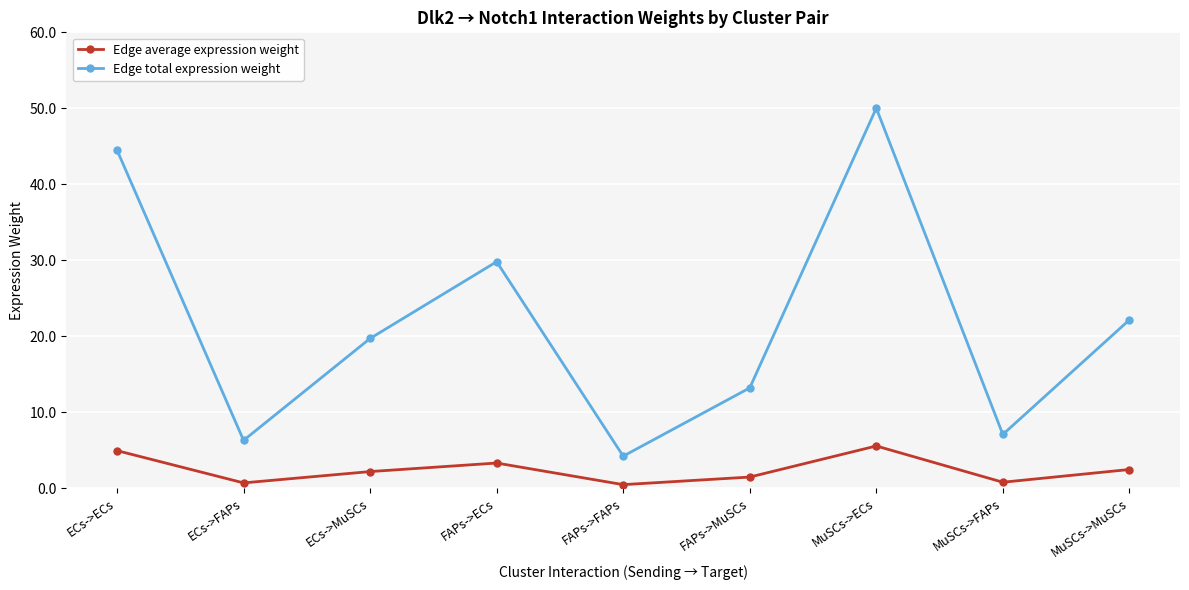

True or false: Edge average expression weight and Edge total expression weight intersect in this chart.

False